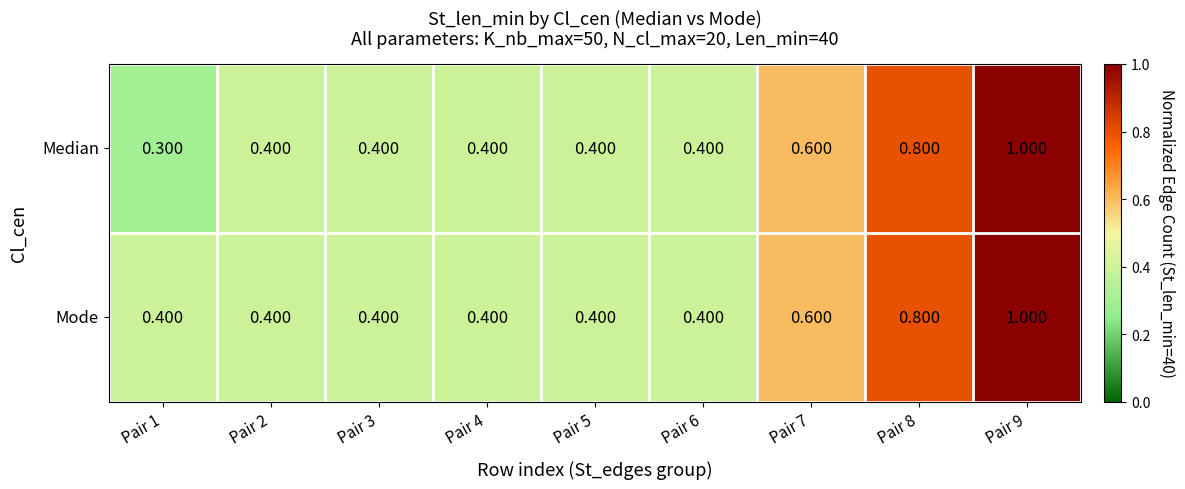

Rank the series by their average value, from highest to lowest.

Mode, Median